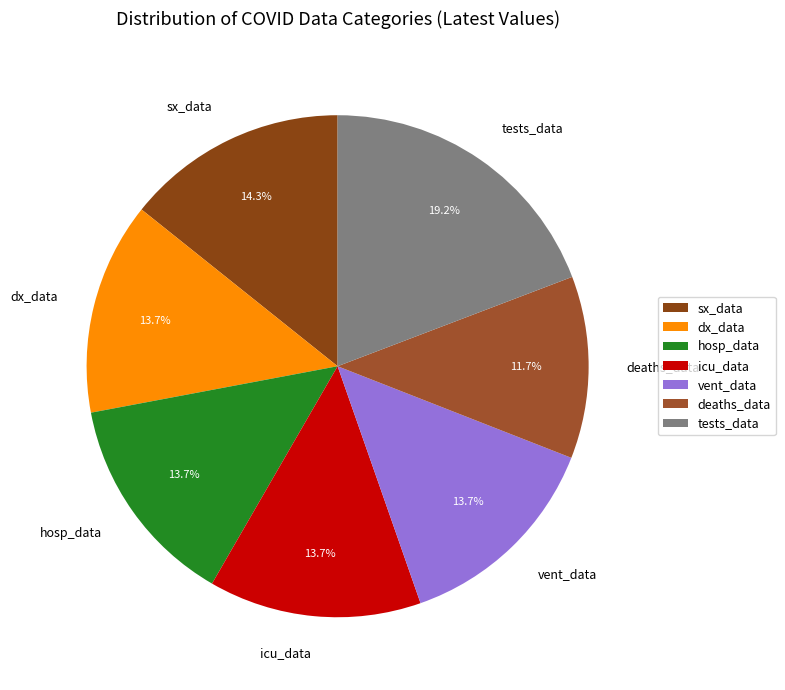

To the nearest percent, what portion does icu_data represent?

14%